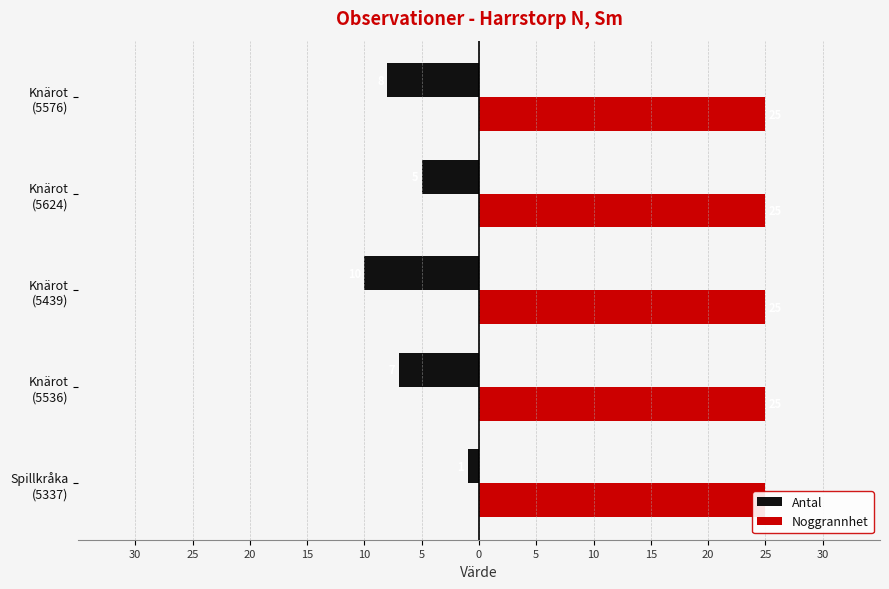

At 20, list the series in order from smallest to largest.

Antal, Noggrannhet